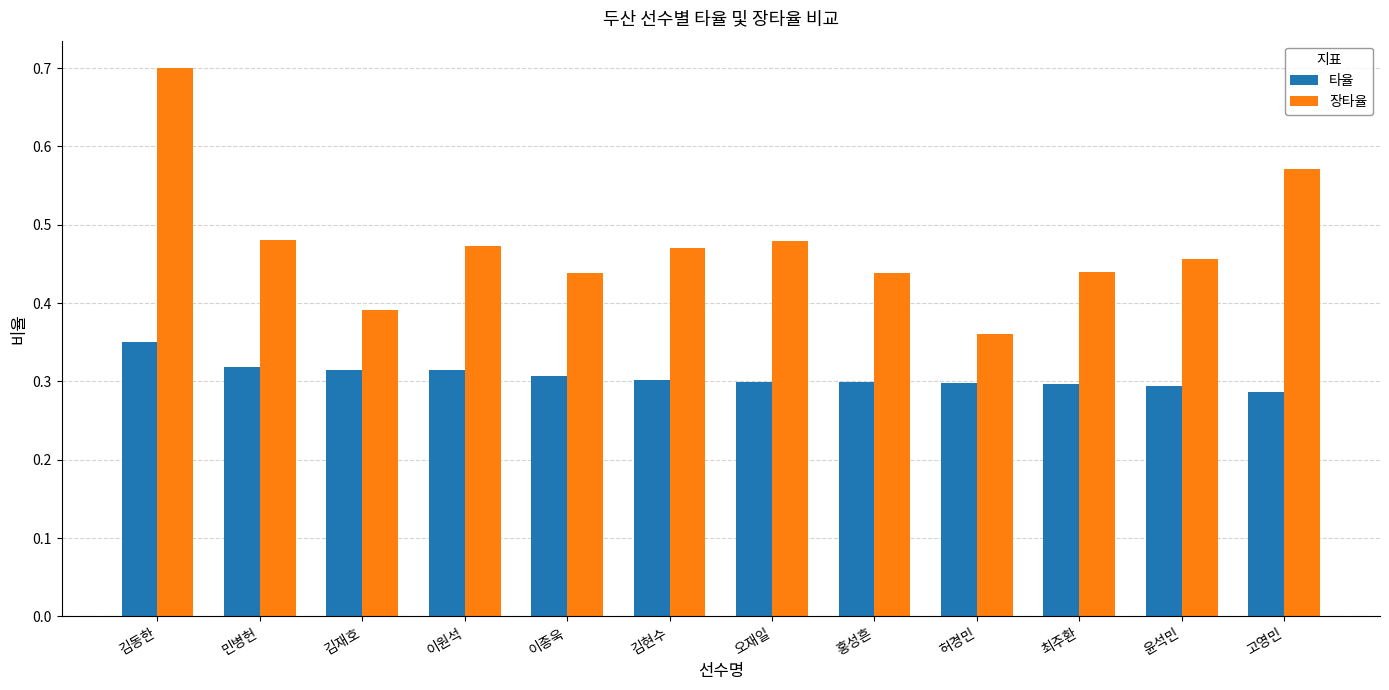

True or false: 장타율 has a value of 0.7 at 김동한.

True